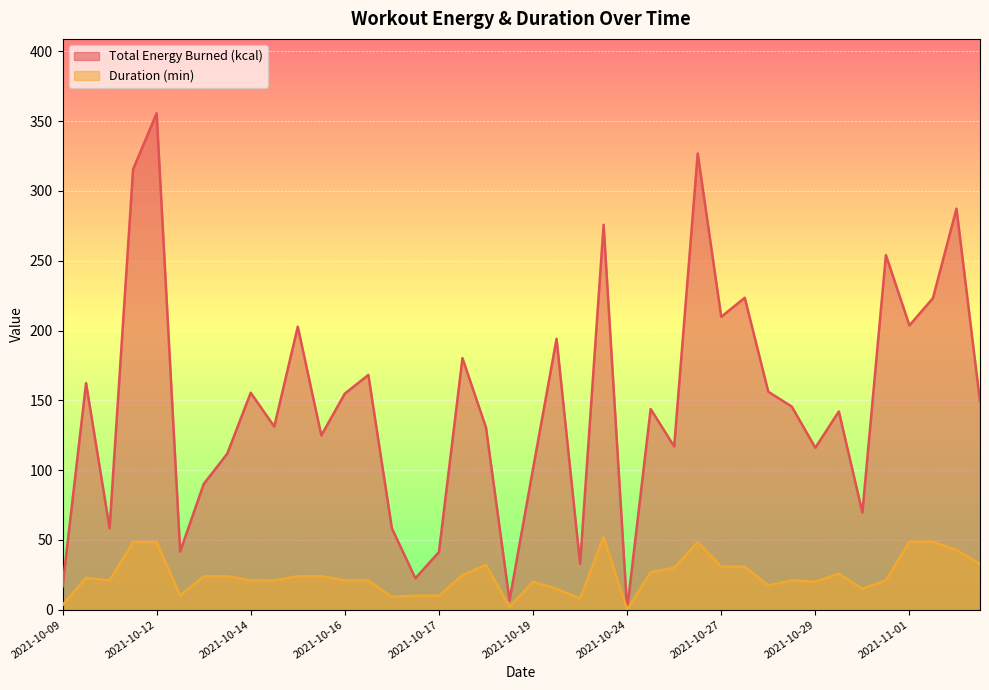

True or false: Duration (min) and Total Energy Burned (kcal) cross at least once.

False